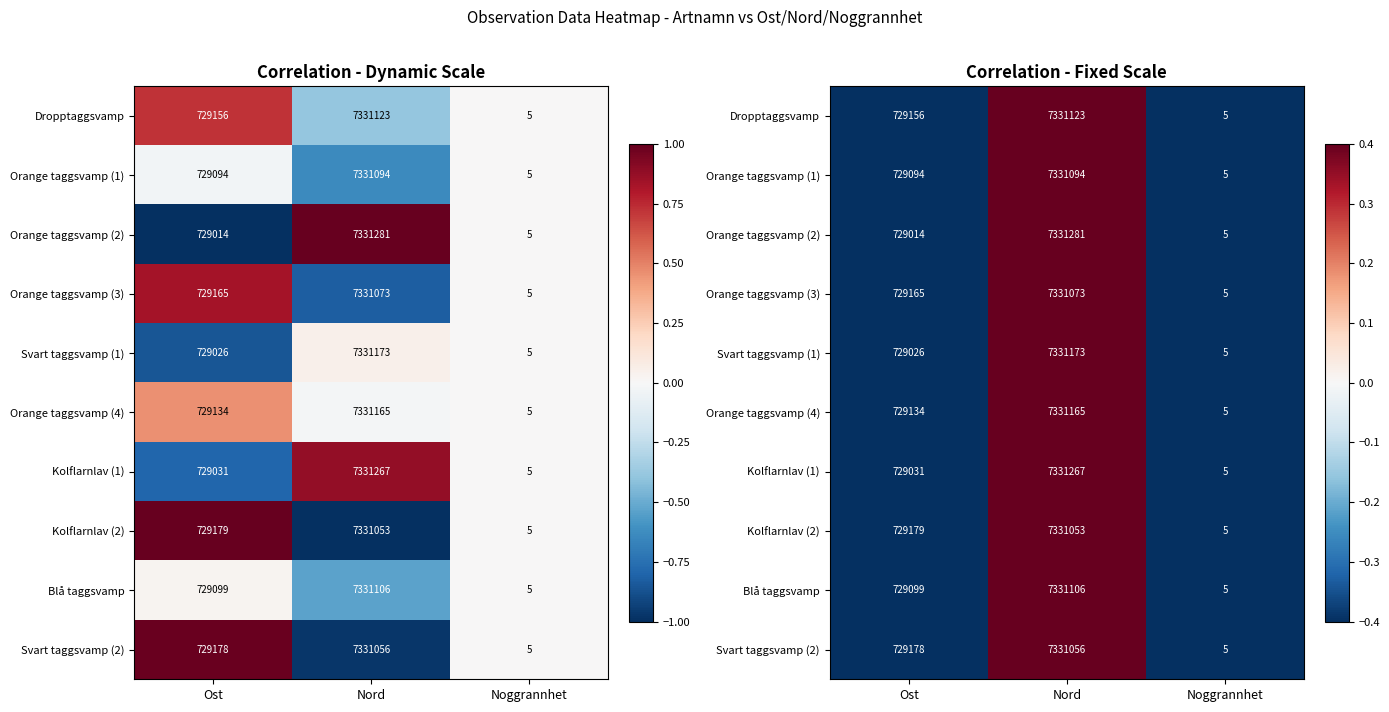

How many data points in Kolflarnlav (2) are above 0?

1